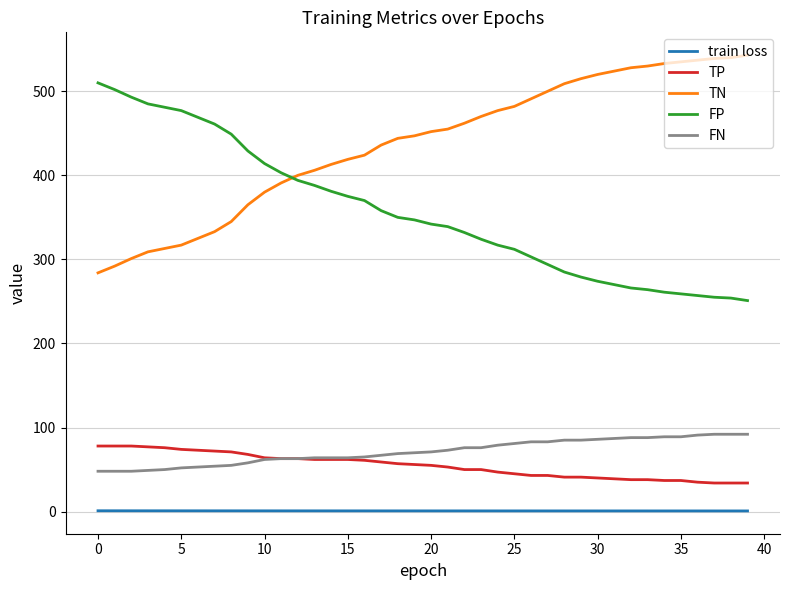

What is the minimum value for TP?

34.0